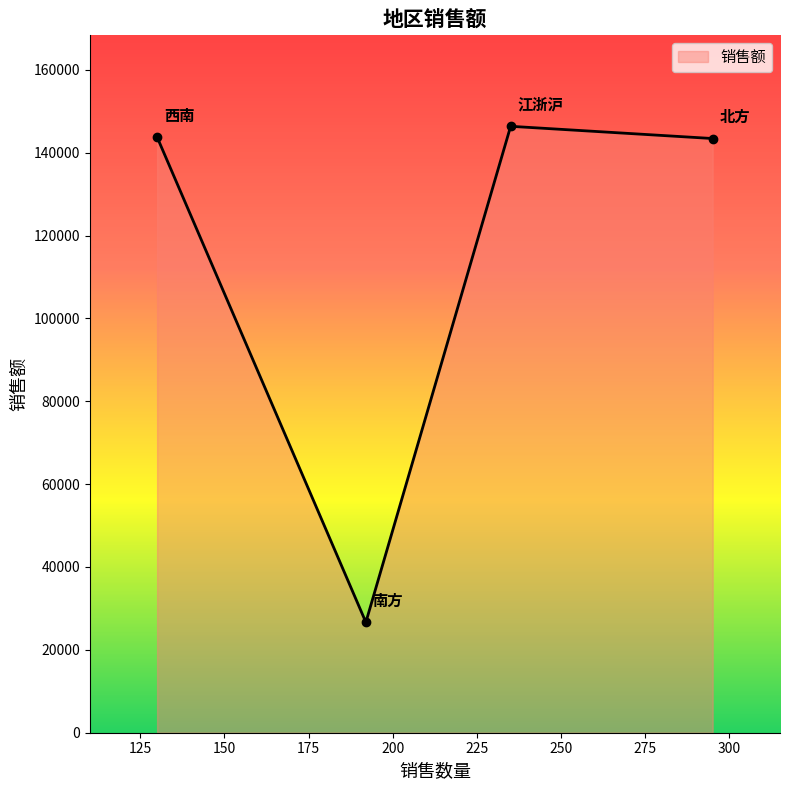

What is the sum of all values?

460162